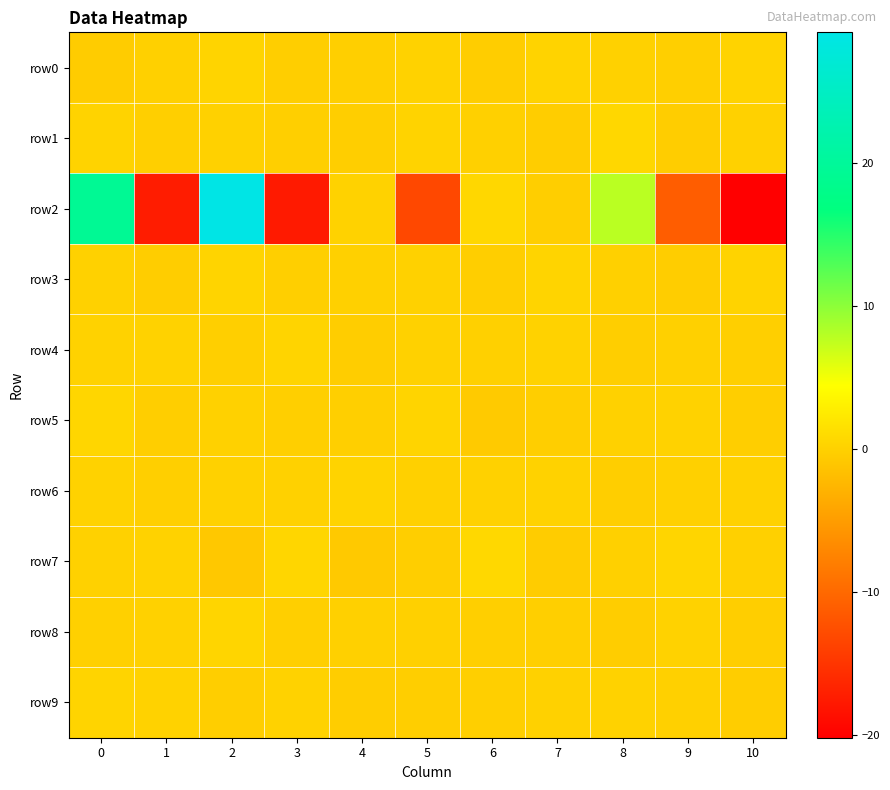

At 3, list the series in order from largest to smallest.

row7, row4, row9, row6, row3, row5, row1, row8, row0, row2